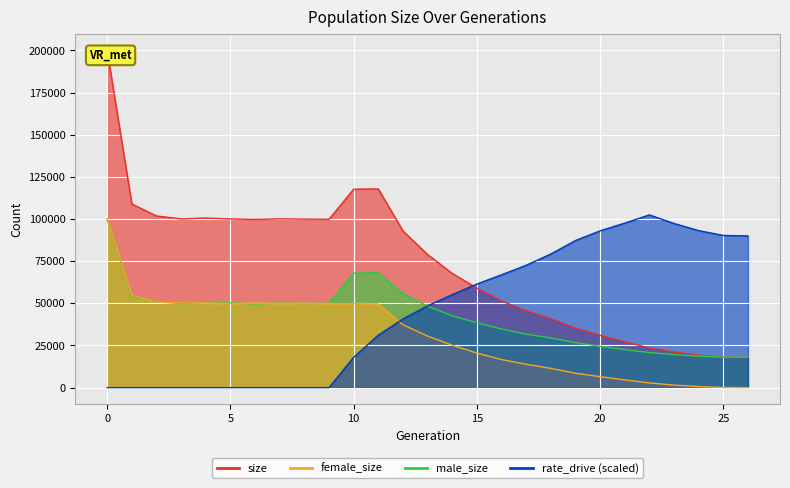

What is the highest value of the size series?

199788.0